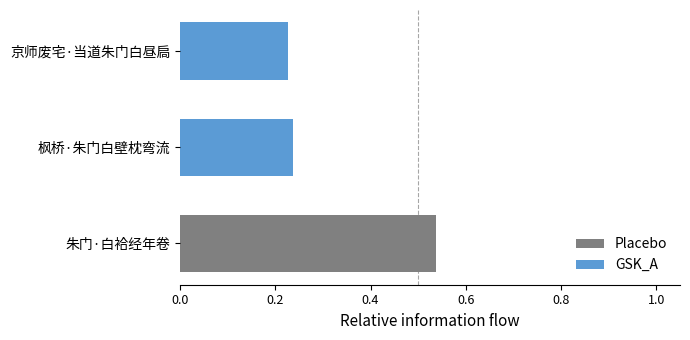

Rank the categories by value from highest to lowest.

朱门·白袷经年卷, 枫桥·朱门白壁枕弯流, 京师废宅·当道朱门白昼扃